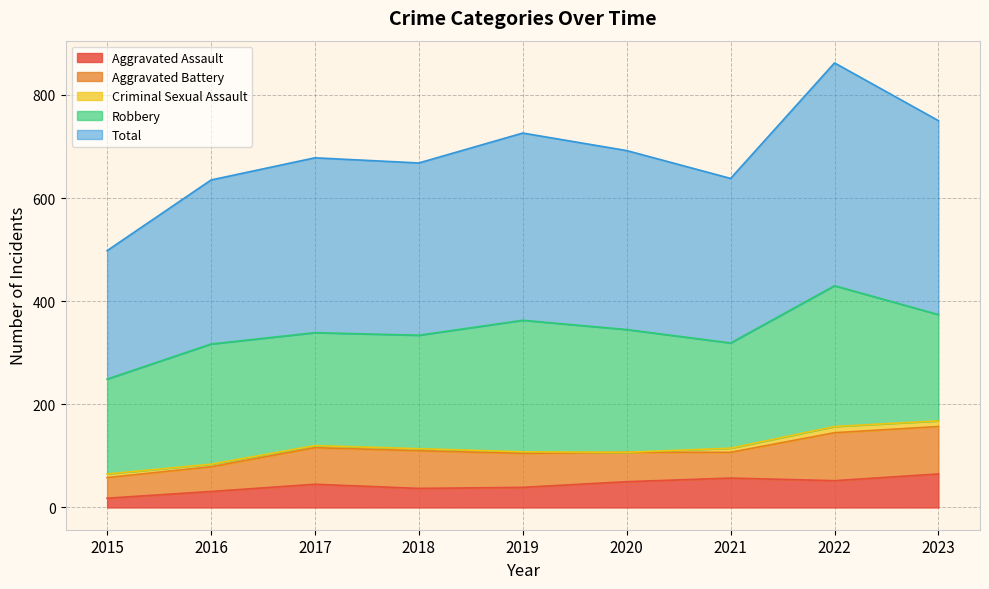

At 2020, list the series in order from smallest to largest.

Criminal Sexual Assault, Aggravated Assault, Aggravated Battery, Robbery, Total